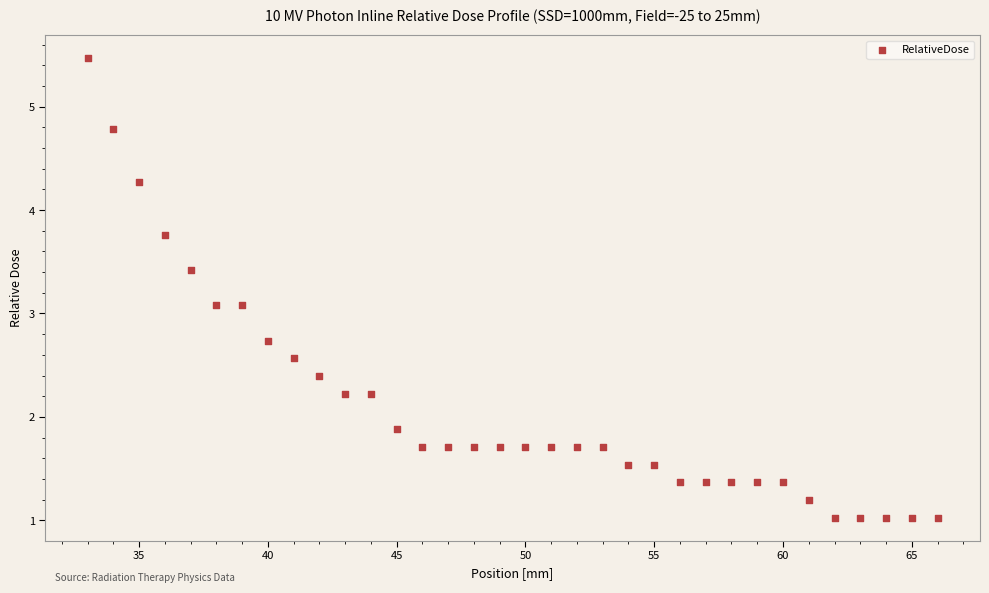

What is the range of Y values (max minus min)?

4.4